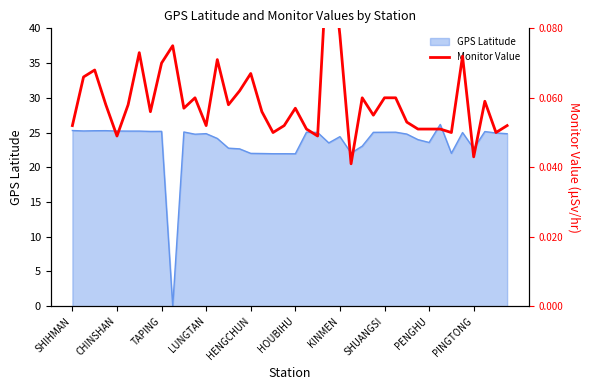

Is it true that GPS Latitude equals 22.0 at HENGCHUN?

True